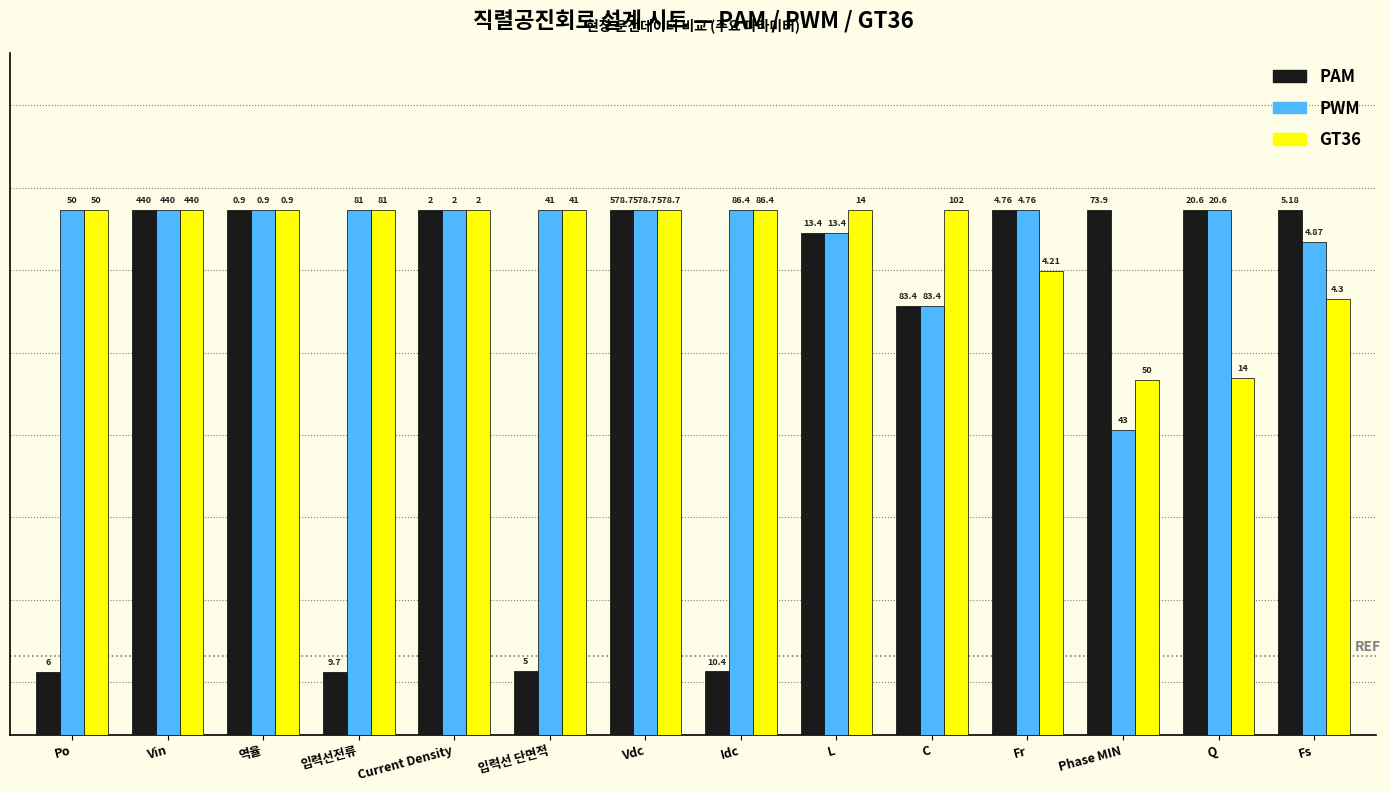

Is the value of GT36 at Current Density greater than the value of PWM at Fs?

Yes